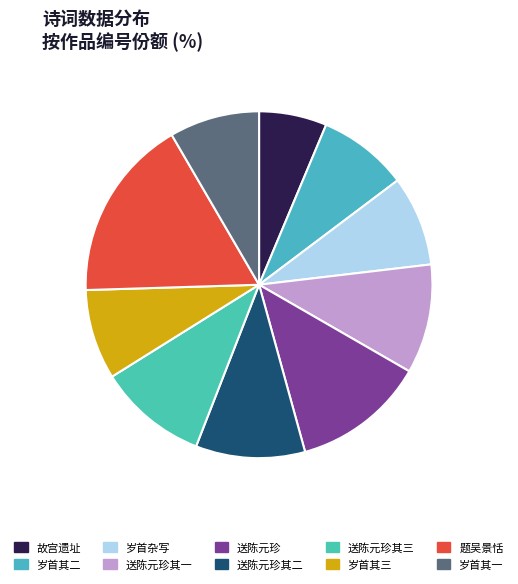

Count the number of slices in the pie.

10